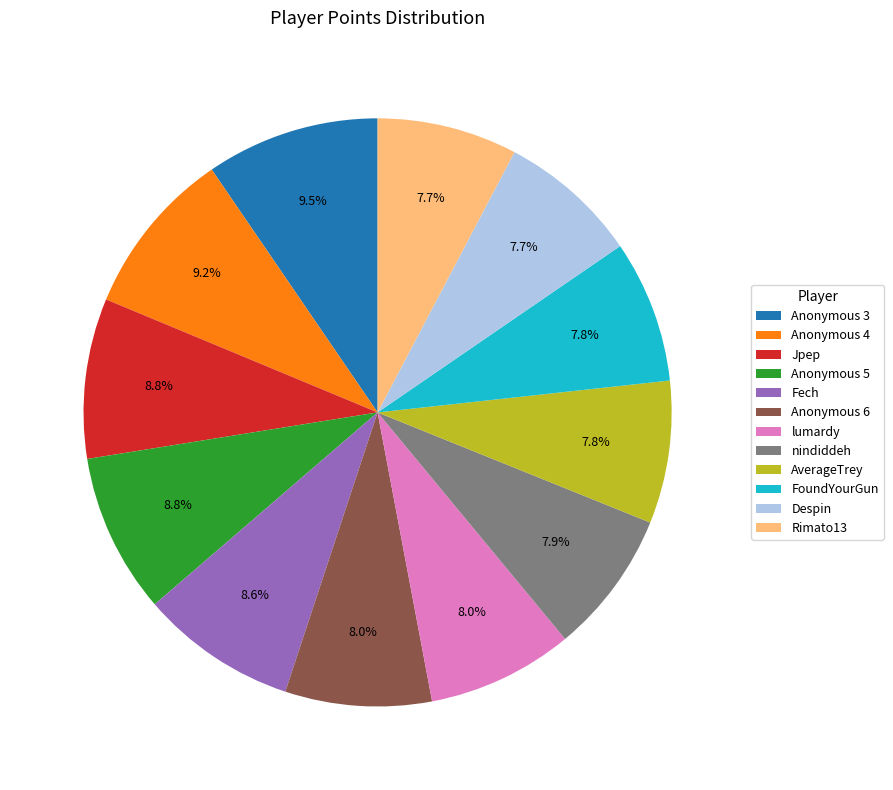

What percentage is the Rimato13 slice, to the nearest percent?

8%